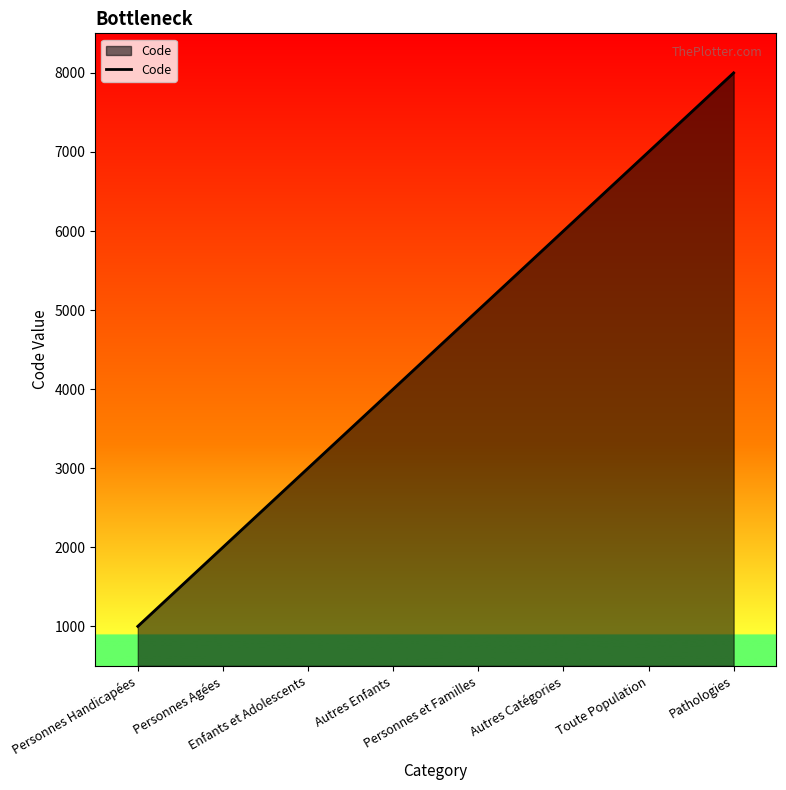

List the labels in order of value, largest first.

Pathologies, Toute Population, Autres Catégories, Personnes et Familles, Autres Enfants, Enfants et Adolescents, Personnes Agées, Personnes Handicapées